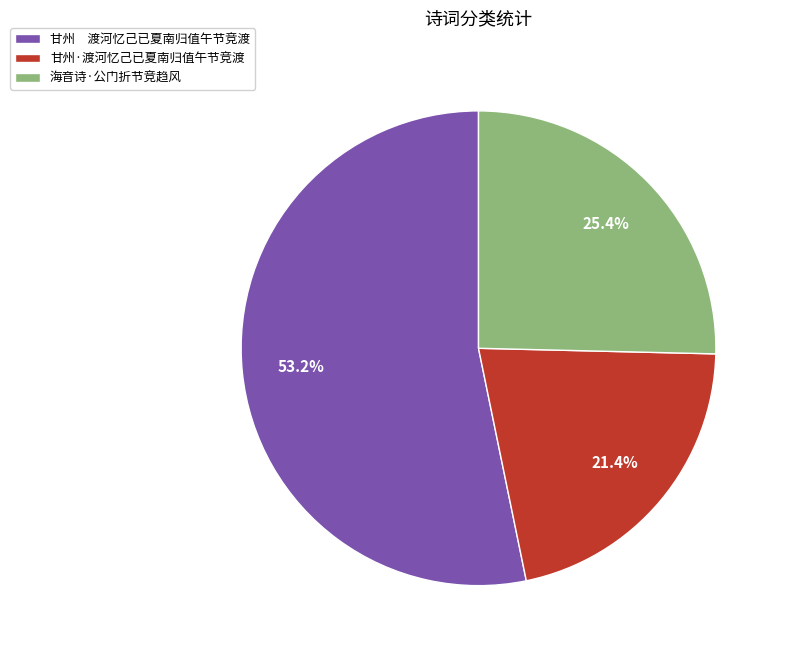

Is there a majority slice in this chart?

Yes